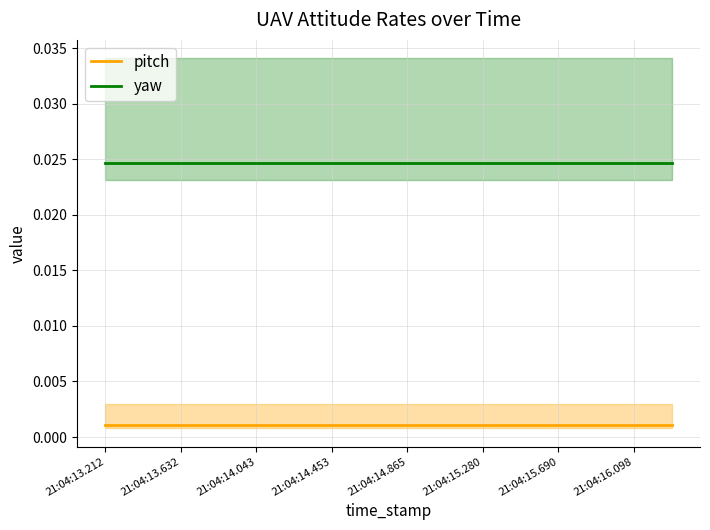

True or false: yaw and pitch cross at least once.

False